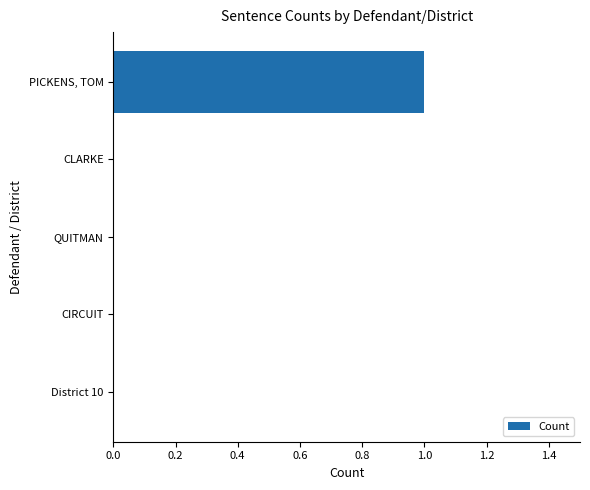

True or false: the data shows 1 at CLARKE.

False